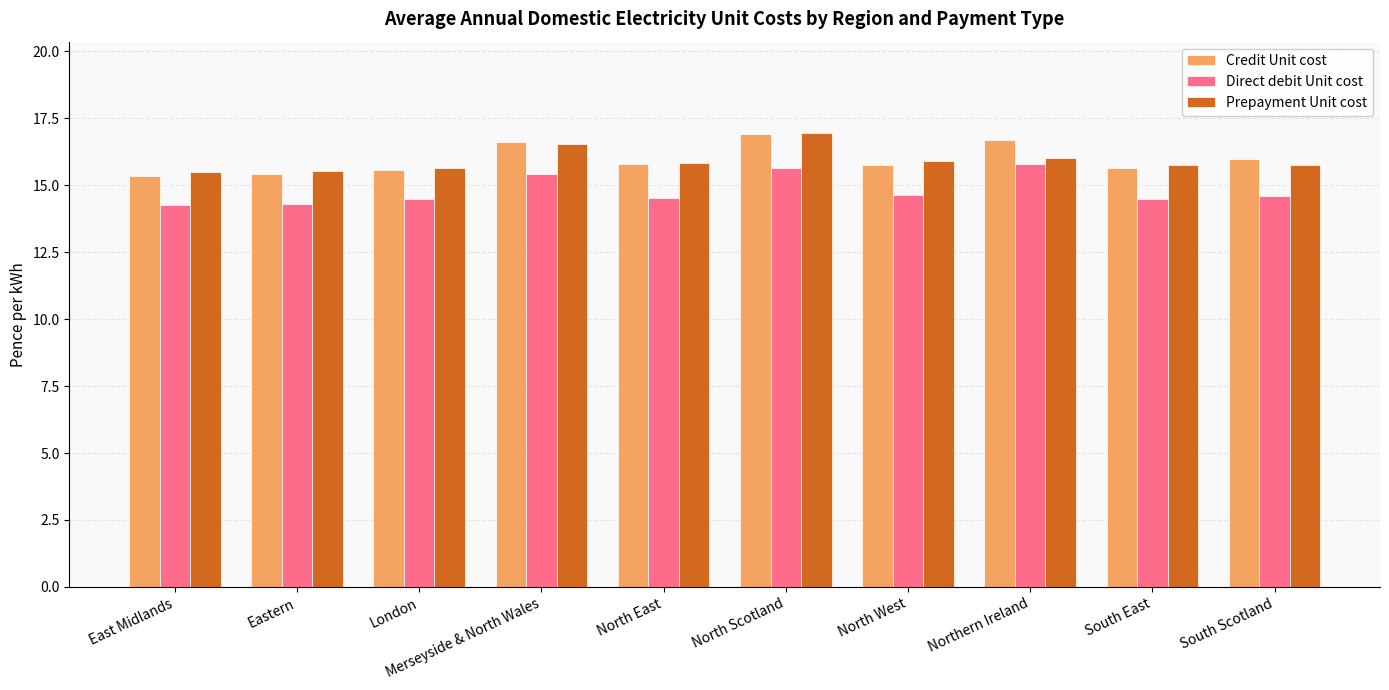

What is the minimum value for Prepayment Unit cost?

15.5